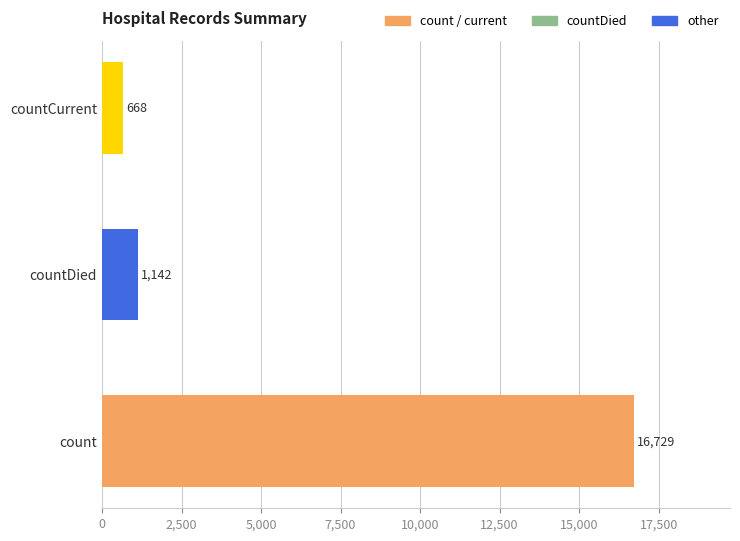

What is the difference between the maximum and second lowest values?

15587